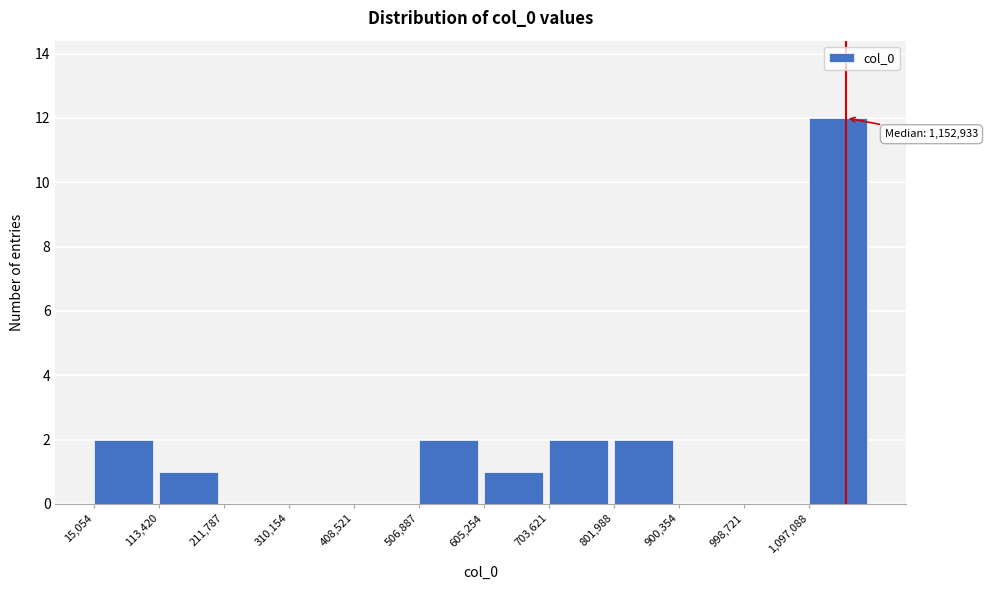

Over which range of the x-axis is the bar tallest?

1100000 to 1200000